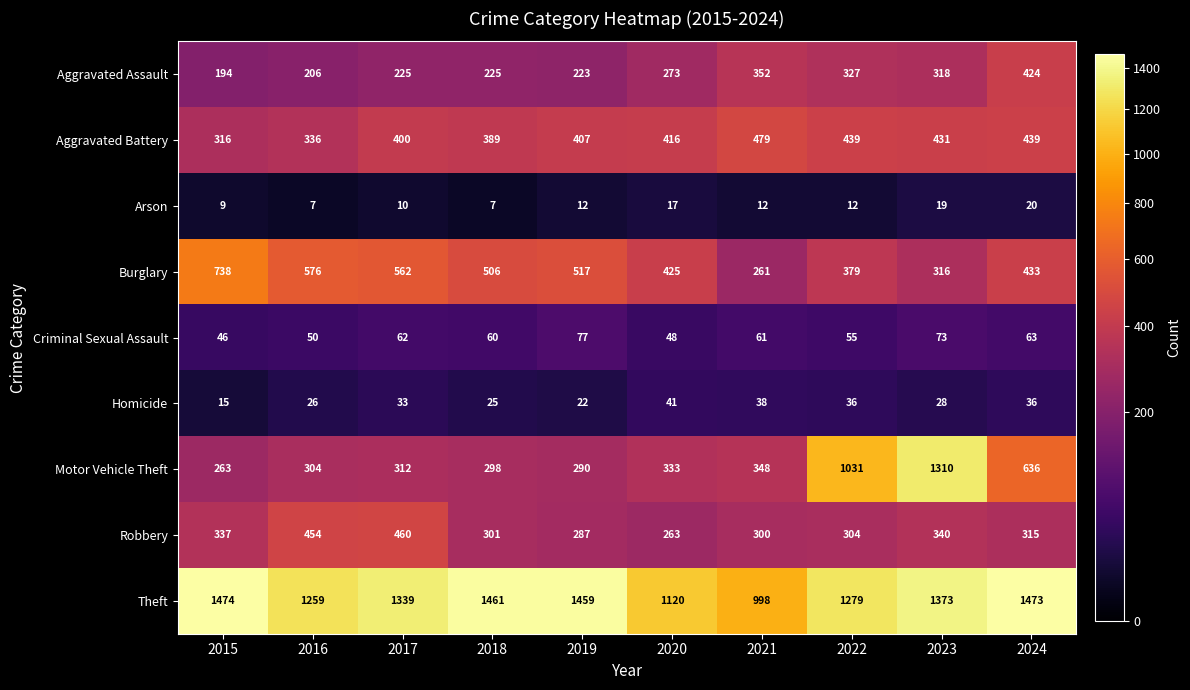

What is the difference between the second highest and second lowest values in the Aggravated Battery series?

103